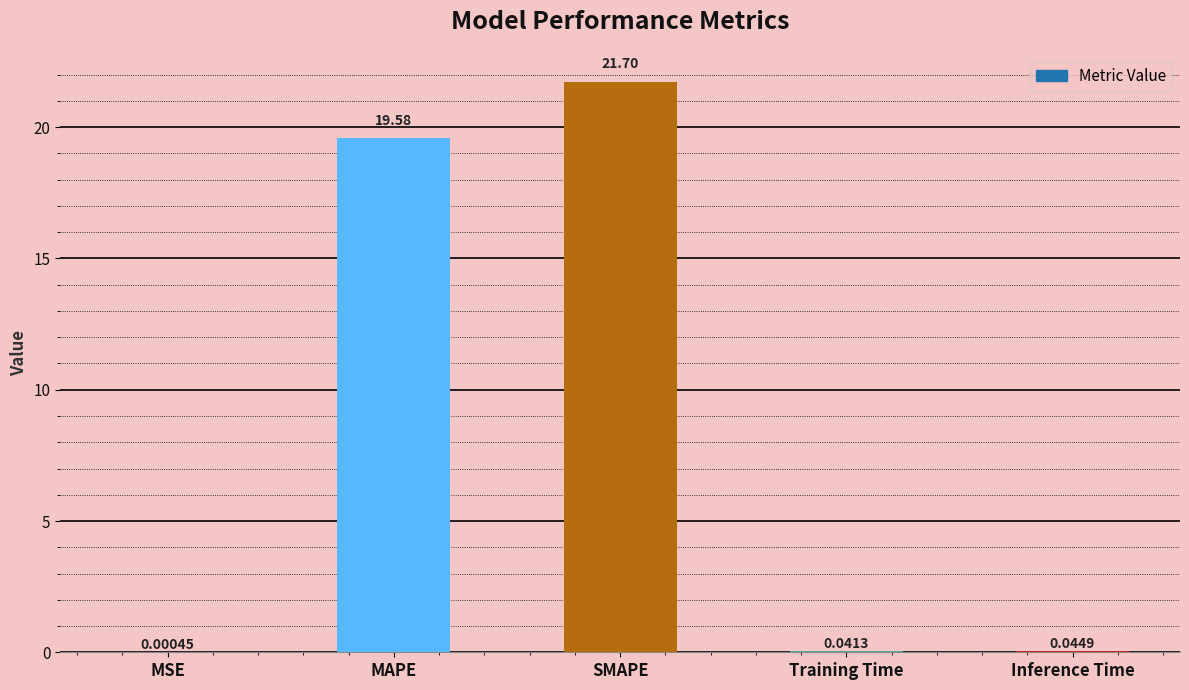

At which category does the chart reach its peak across all series?

SMAPE